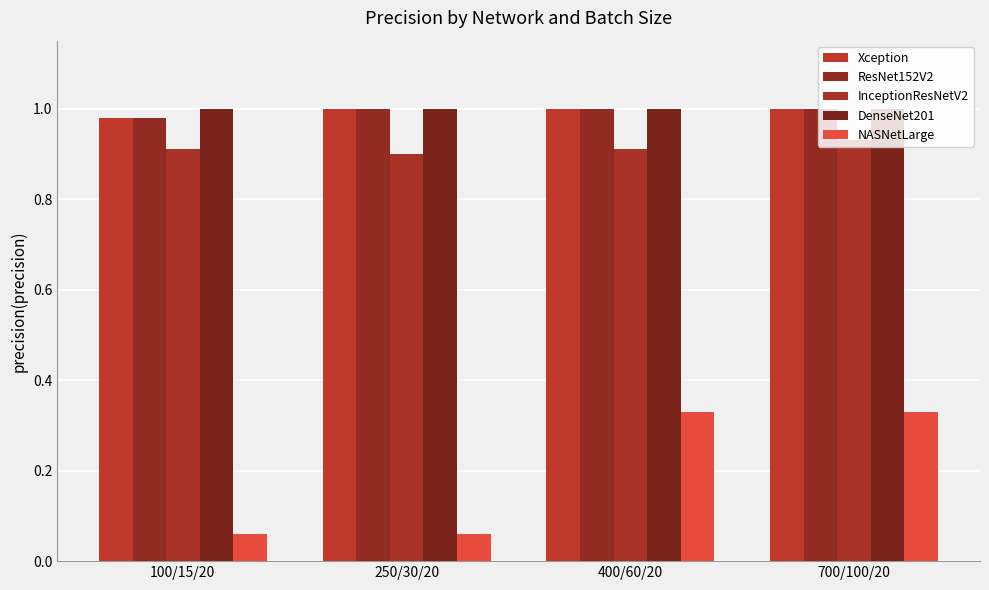

Reading left to right, extract all data points from this chart.

Xception: 100/15/20=1.0	250/30/20=1.0	400/60/20=1.0	700/100/20=1.0
ResNet152V2: 100/15/20=1.0	250/30/20=1.0	400/60/20=1.0	700/100/20=1.0
InceptionResNetV2: 100/15/20=0.9	250/30/20=0.9	400/60/20=0.9	700/100/20=0.9
DenseNet201: 100/15/20=1.0	250/30/20=1.0	400/60/20=1.0	700/100/20=1.0
NASNetLarge: 100/15/20=0.1	250/30/20=0.1	400/60/20=0.3	700/100/20=0.3